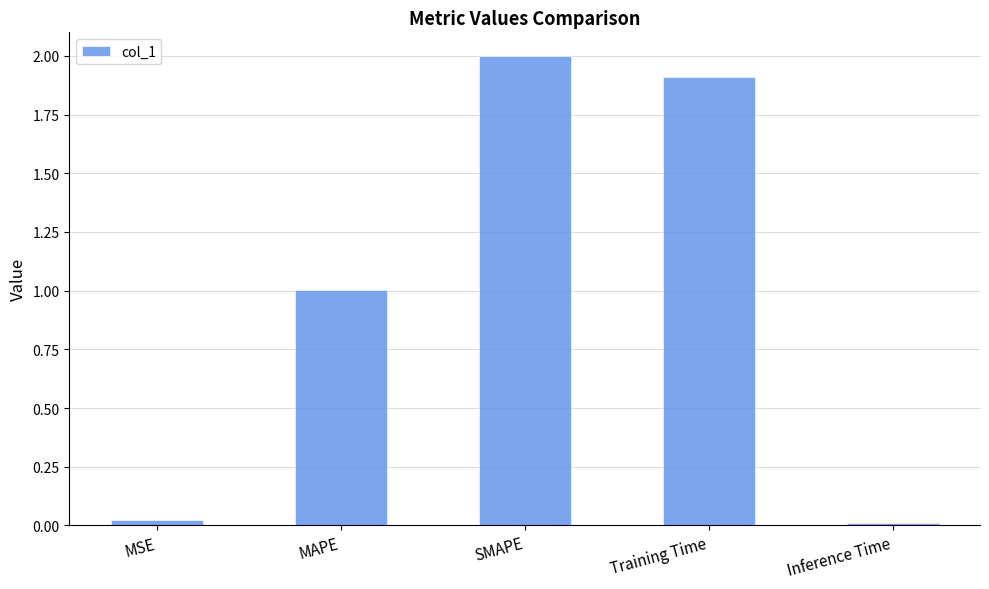

Which has a higher value, Training Time or SMAPE?

SMAPE